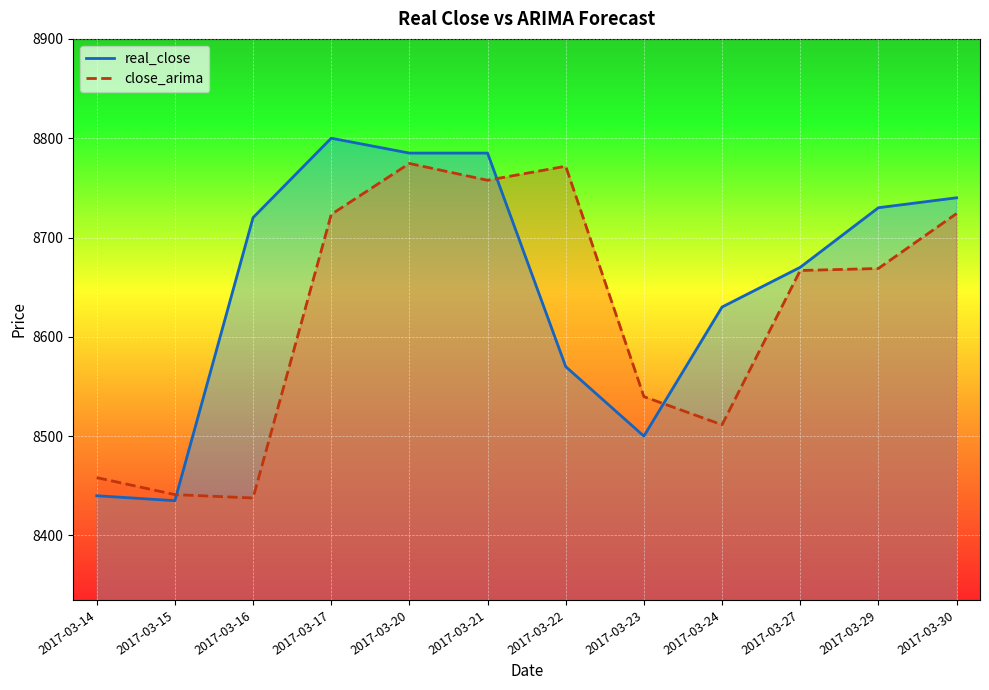

What is the smallest value displayed?

8435.0